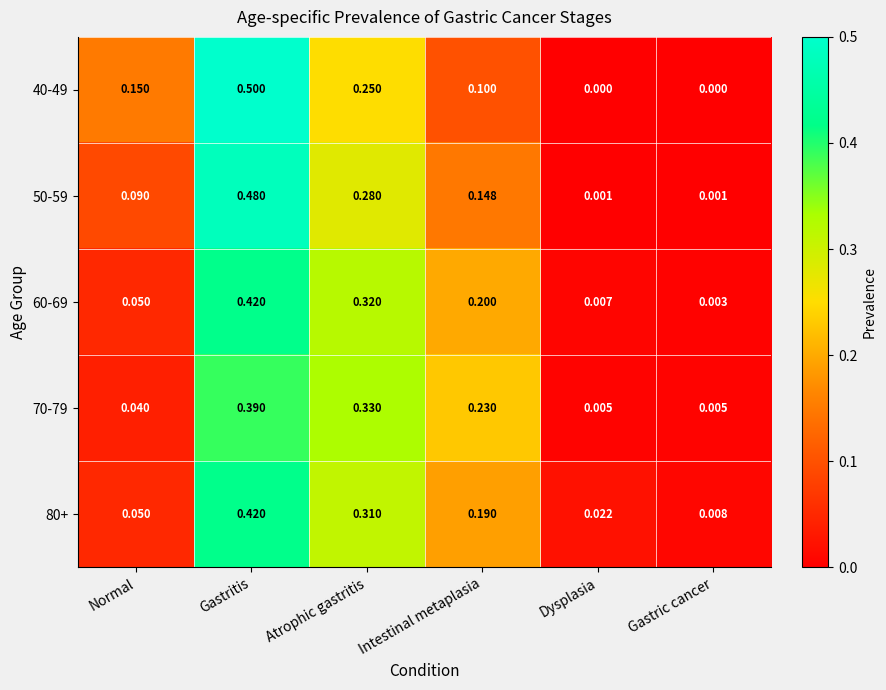

Is the value of 80+ at Intestinal metaplasia greater than the value of 40-49 at Gastritis?

No